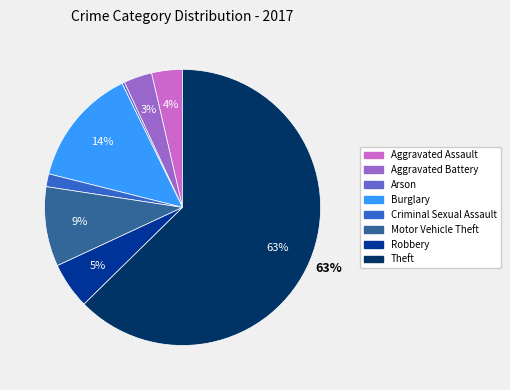

True or false: Aggravated Battery accounts for 3% of the total.

True